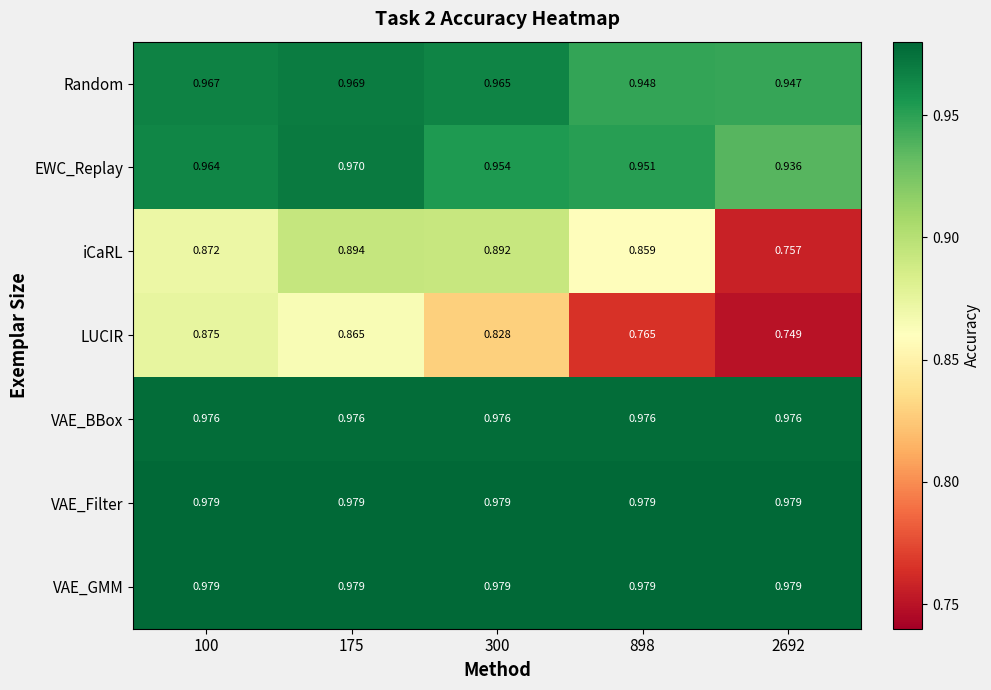

Which series has the widest spread of values?

iCaRL